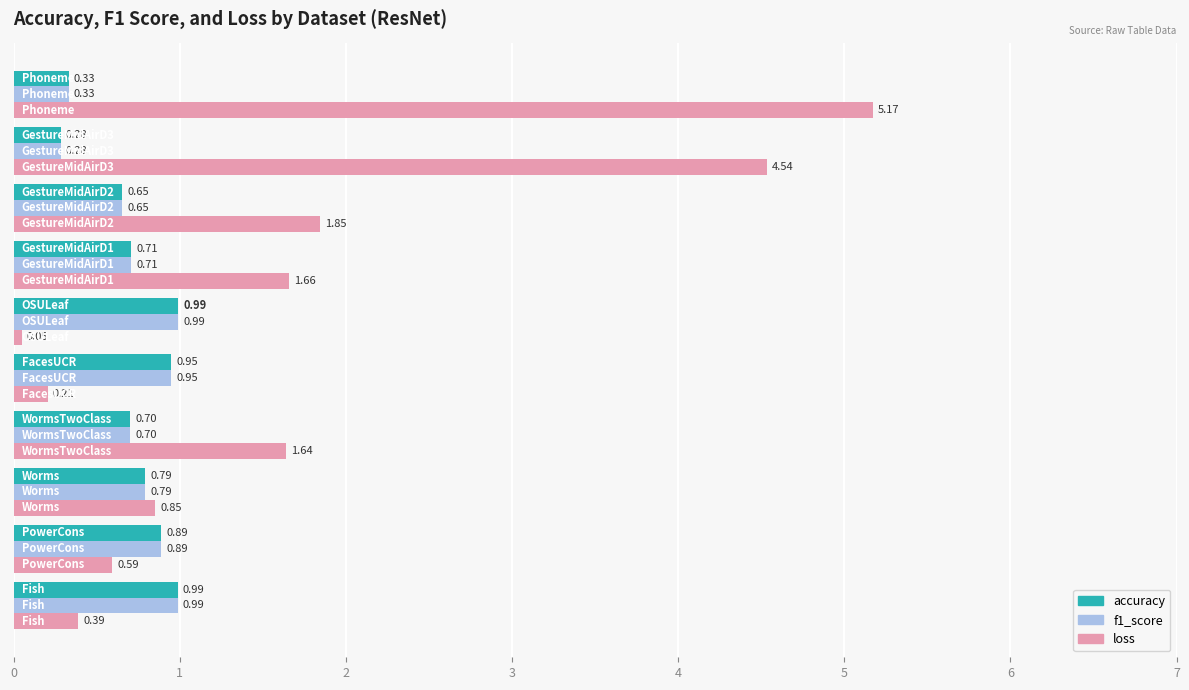

What is the average value of the accuracy series?

0.7